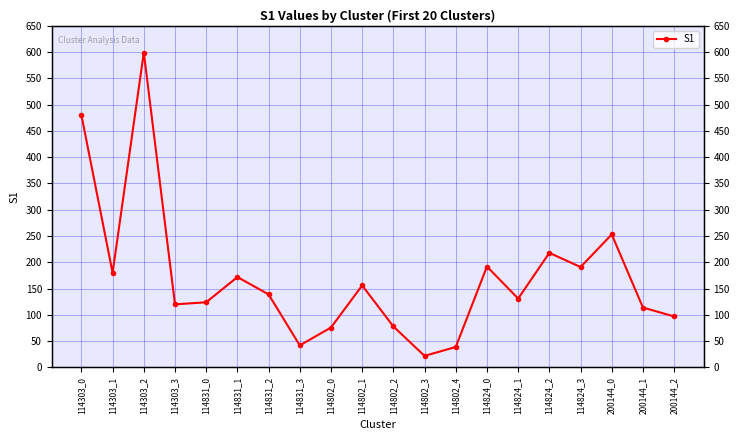

The value at 200144_2 is 97. True or false?

True